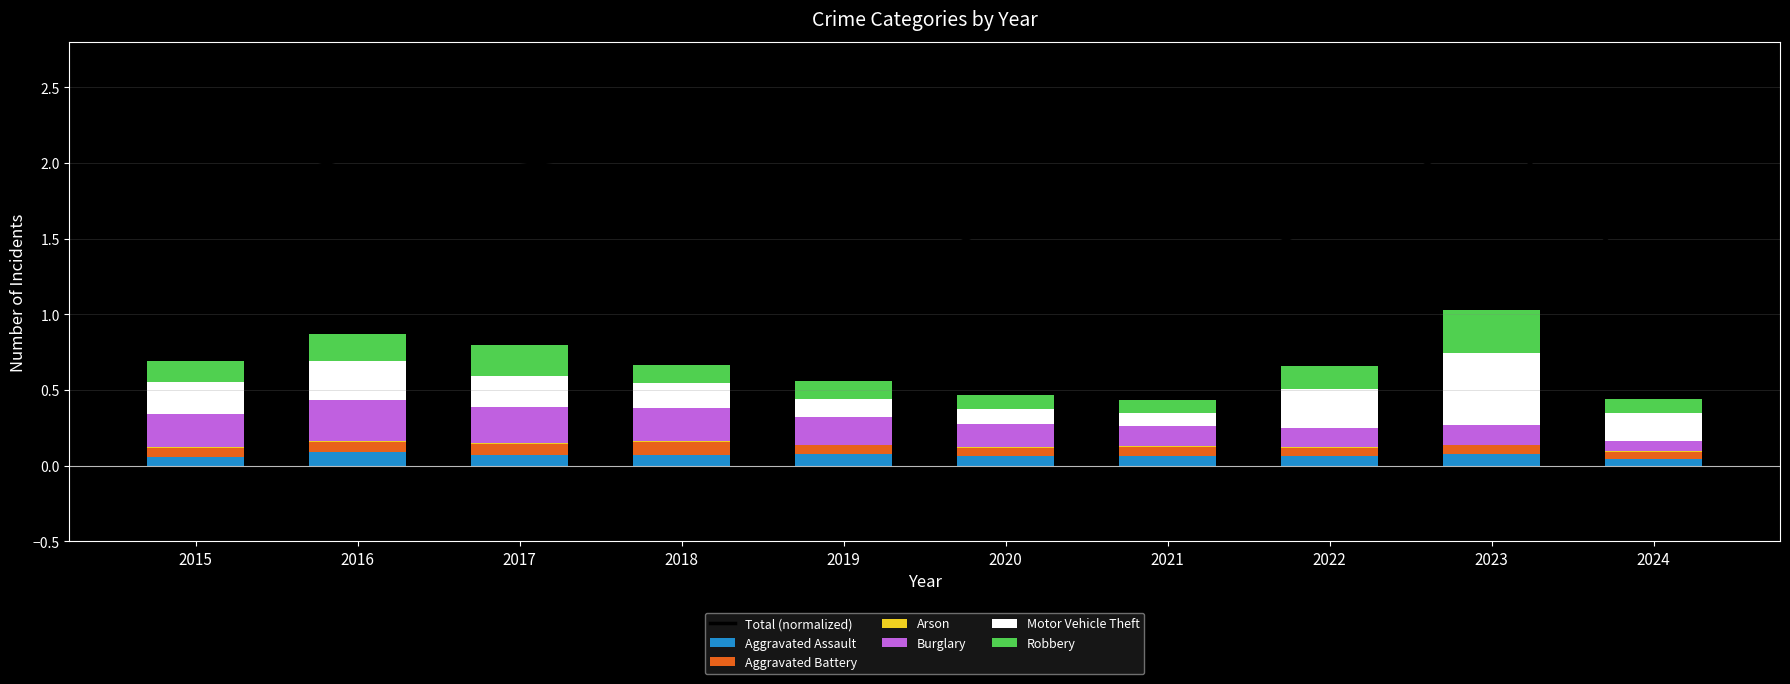

How many categories are shown in the chart?

10